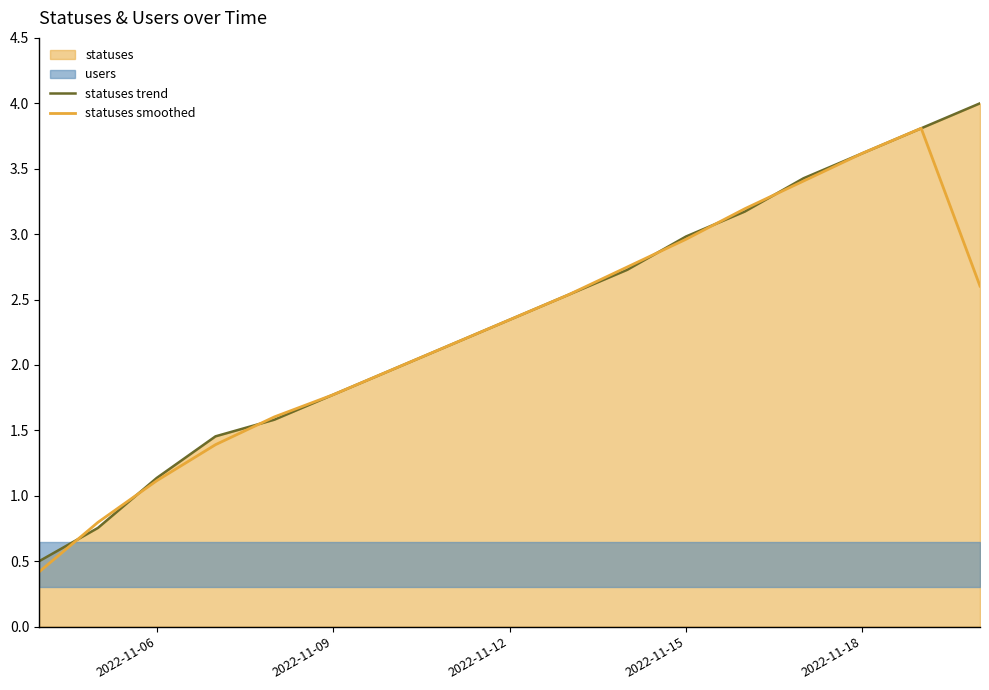

At how many categories does at least one series exceed 2?

10